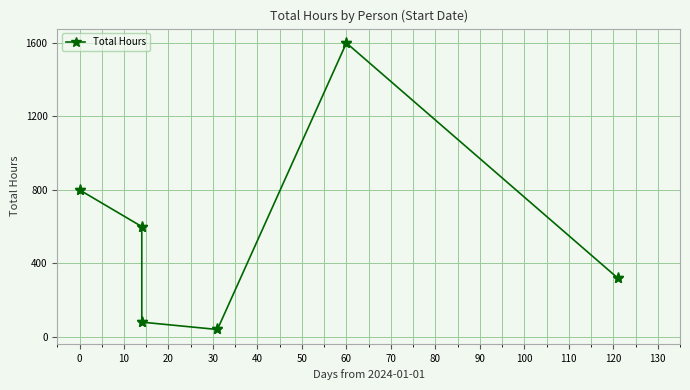

True or false: the data has more than 1 interior local peaks.

False